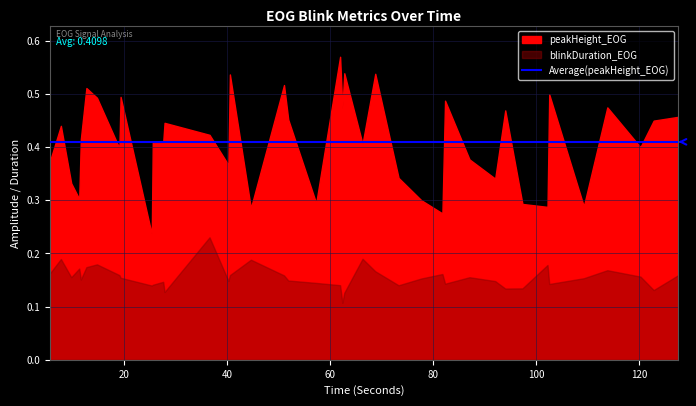

What is the value of the blinkDuration_EOG point at the 3rd from the left?

0.2